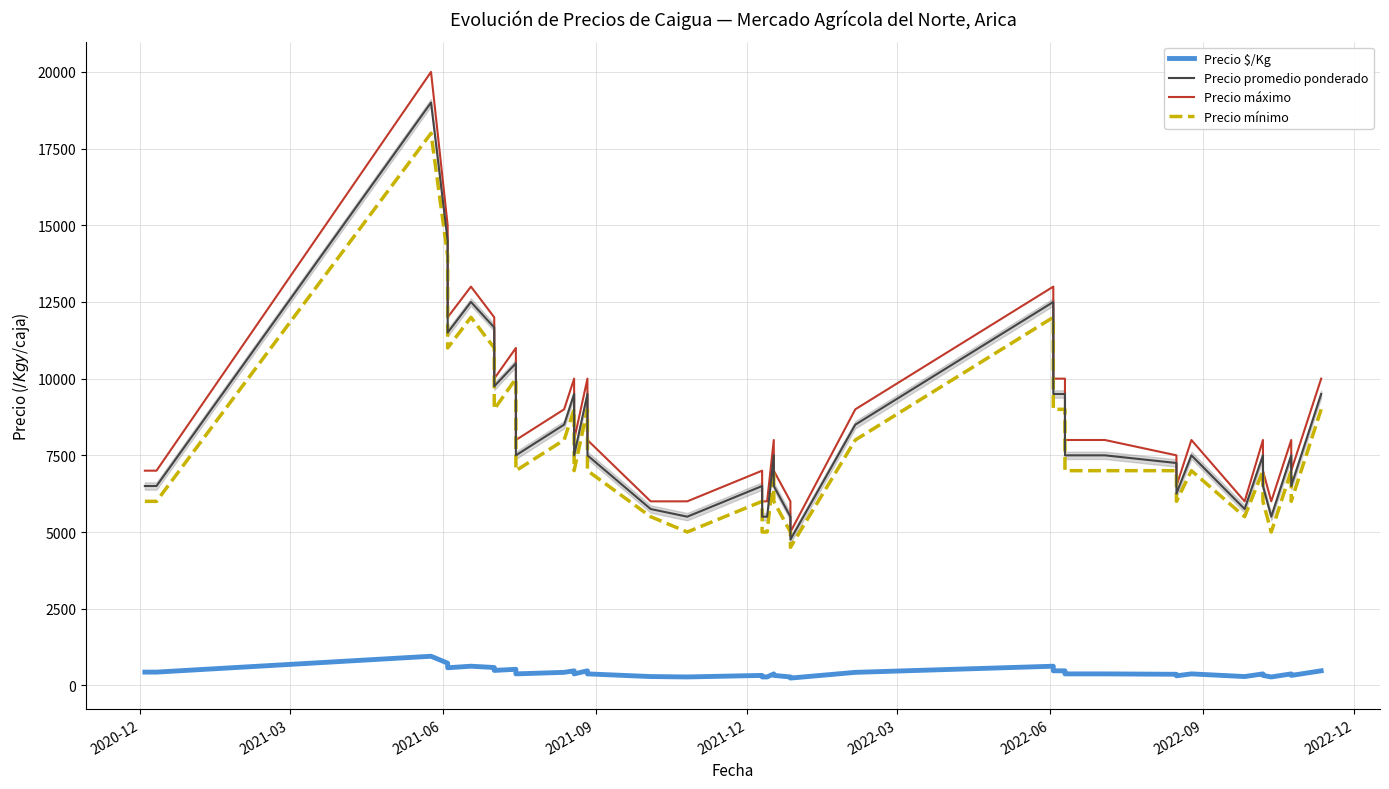

At which category is the sum across all series the highest?

2021-06